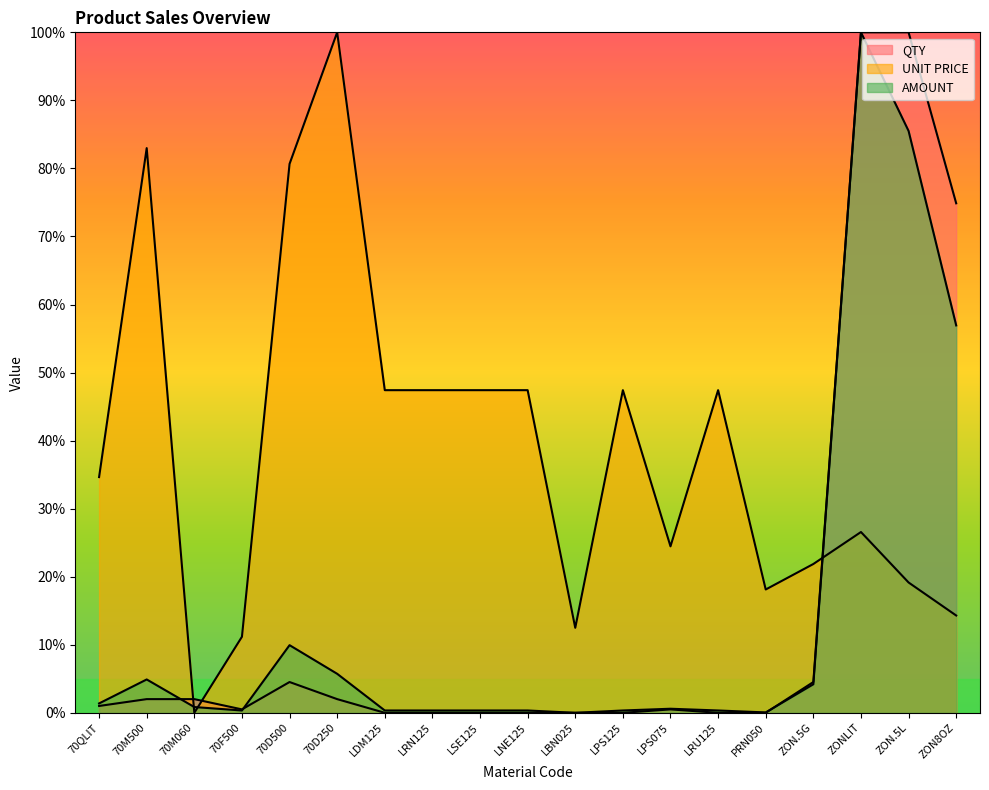

What is the sum of the UNIT PRICE values at 70M500 and LRU125?

130.4